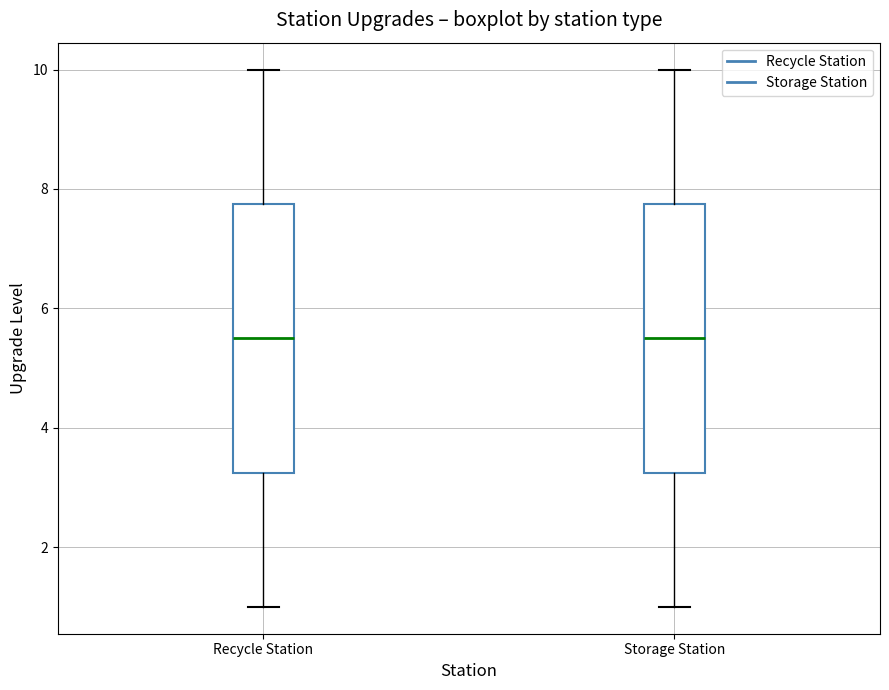

Where does the median line of the box for Storage Station sit on the y-axis? The values are not printed on the chart, so give them approximately, as read against the axis.

5.6